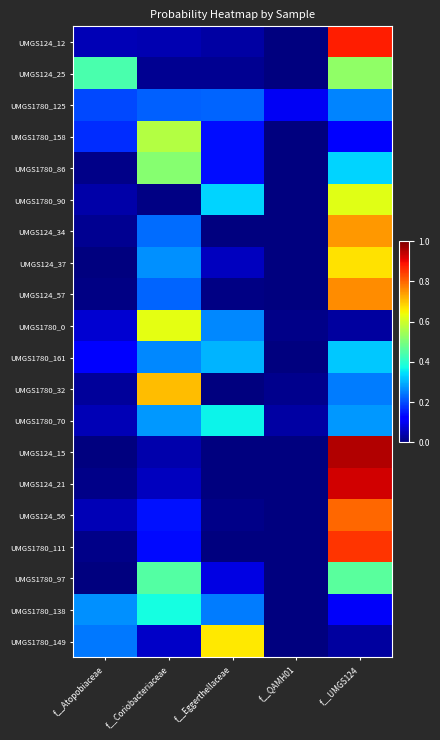

Count the number of data series in this chart.

20